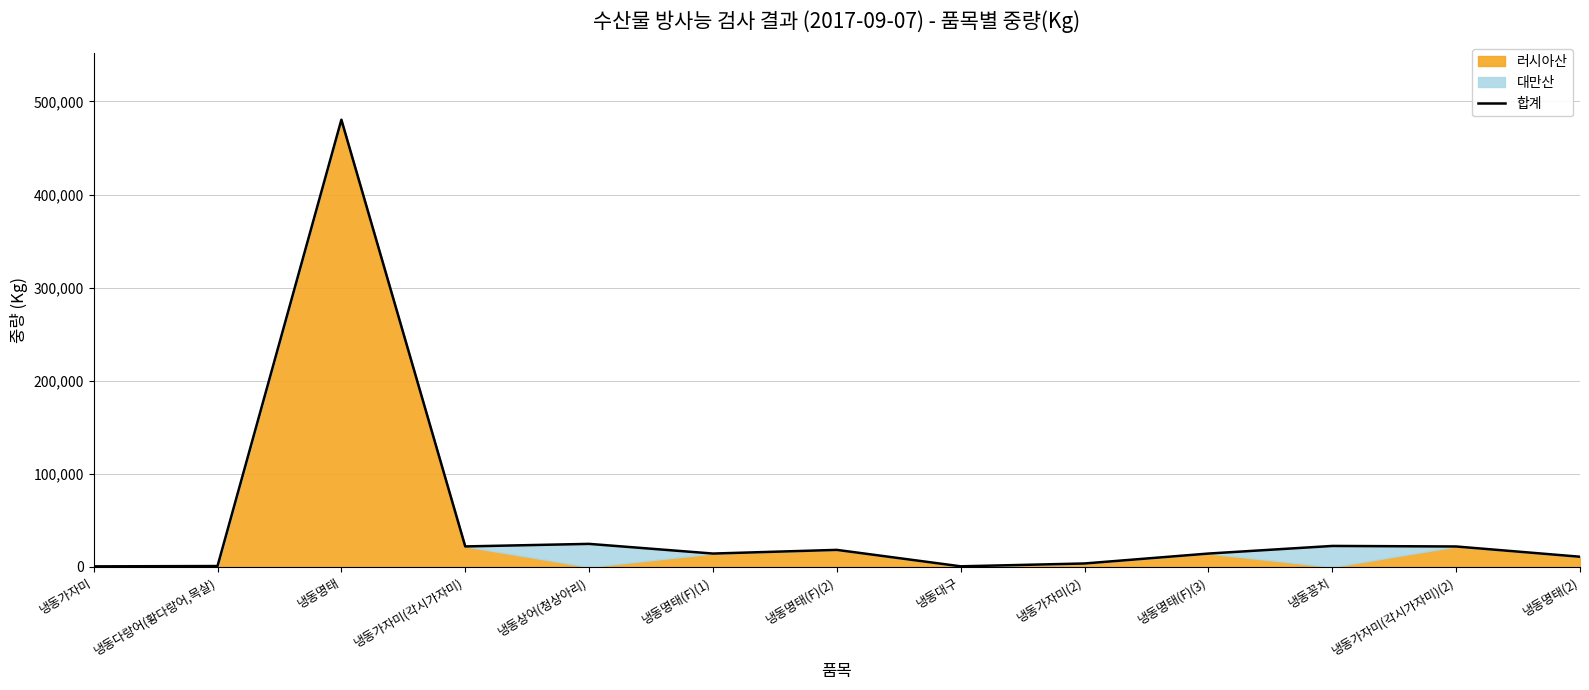

Reading right to left, transcribe all the data shown in this chart.

냉동명태(2)=10980	냉동가자미(각시가자미)(2)=22000	냉동꽁치=22580	냉동명태(F)(3)=14400	냉동가자미(2)=3741	냉동대구=688	냉동명태(F)(2)=18350	냉동명태(F)(1)=14400	냉동상어(청상아리)=24800	냉동가자미(각시가자미)=22050	냉동명태=480396	냉동다랑어(황다랑어,목살)=1002	냉동가자미=645